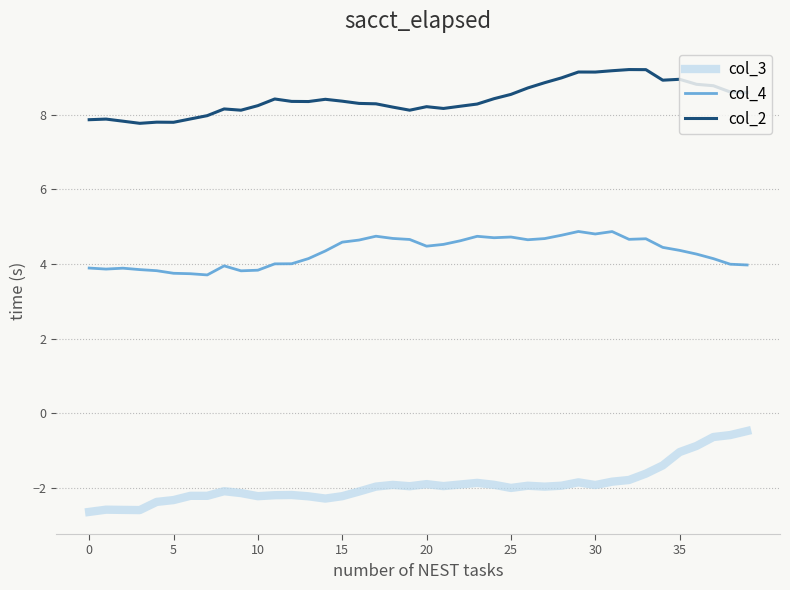

Rank the series by their average value, from lowest to highest.

col_3, col_4, col_2